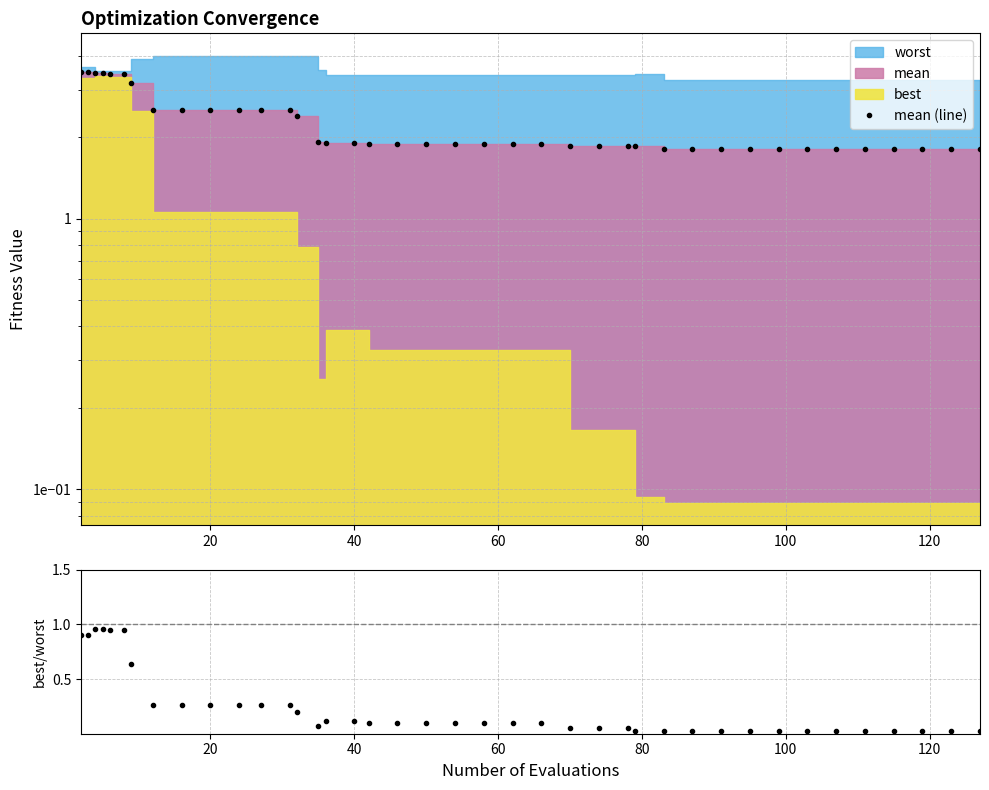

The mean (line) series shows 3.3 at 22. True or false?

False